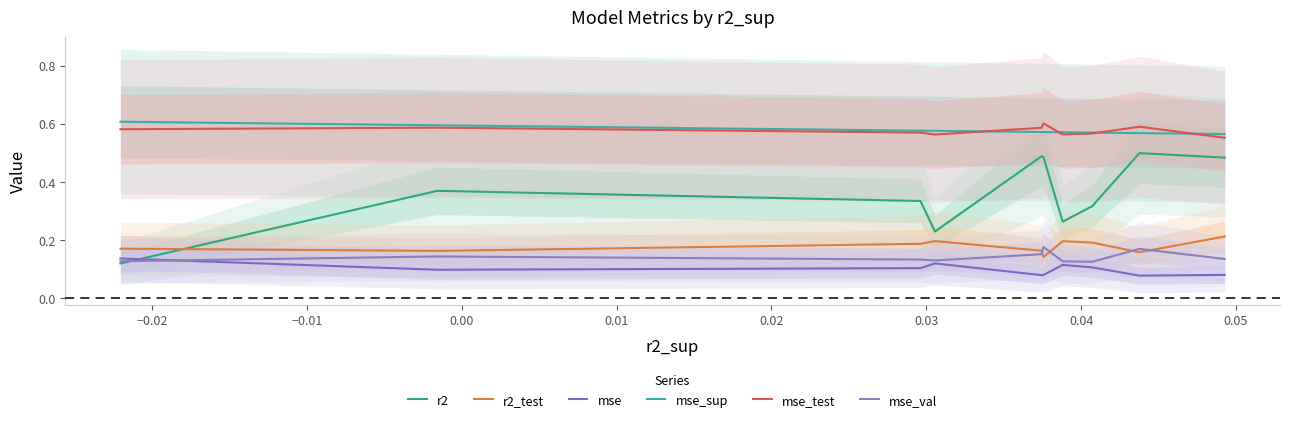

Is the value of mse_test at 0.05 greater than the value of r2 at 0.03?

Yes